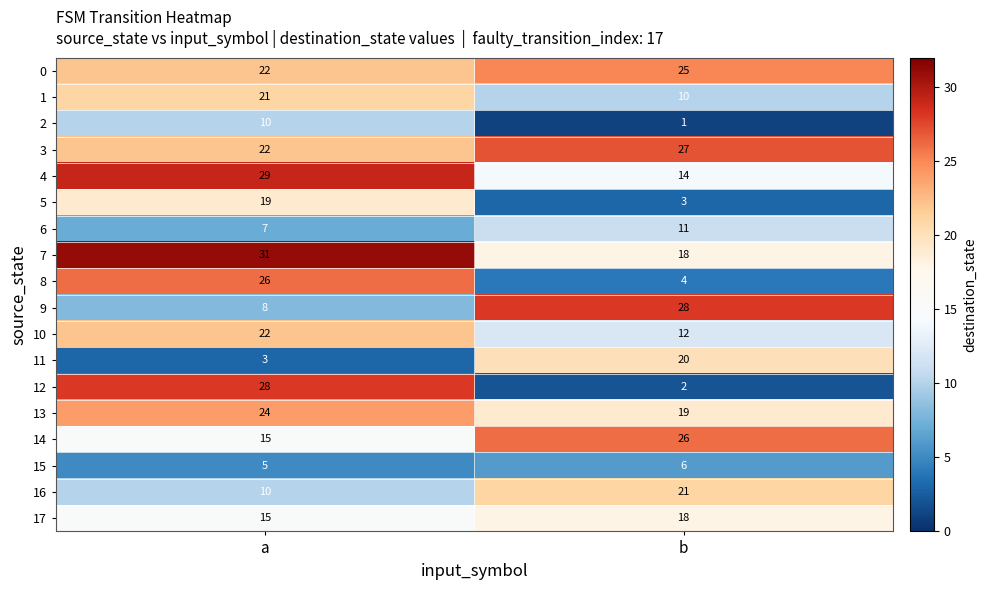

How many data points in 16 are less than 21?

1